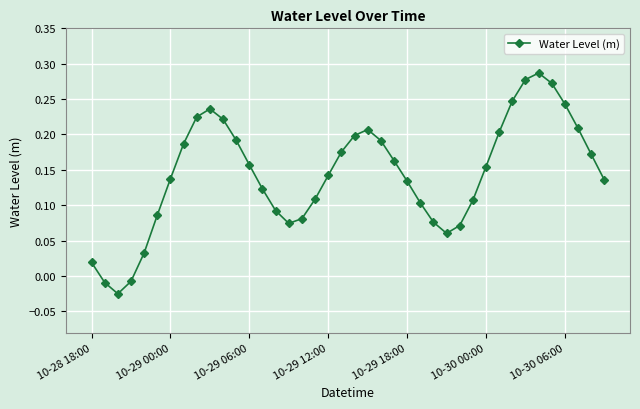

How many interior local valleys (lower than both neighbors) does the data have?

3